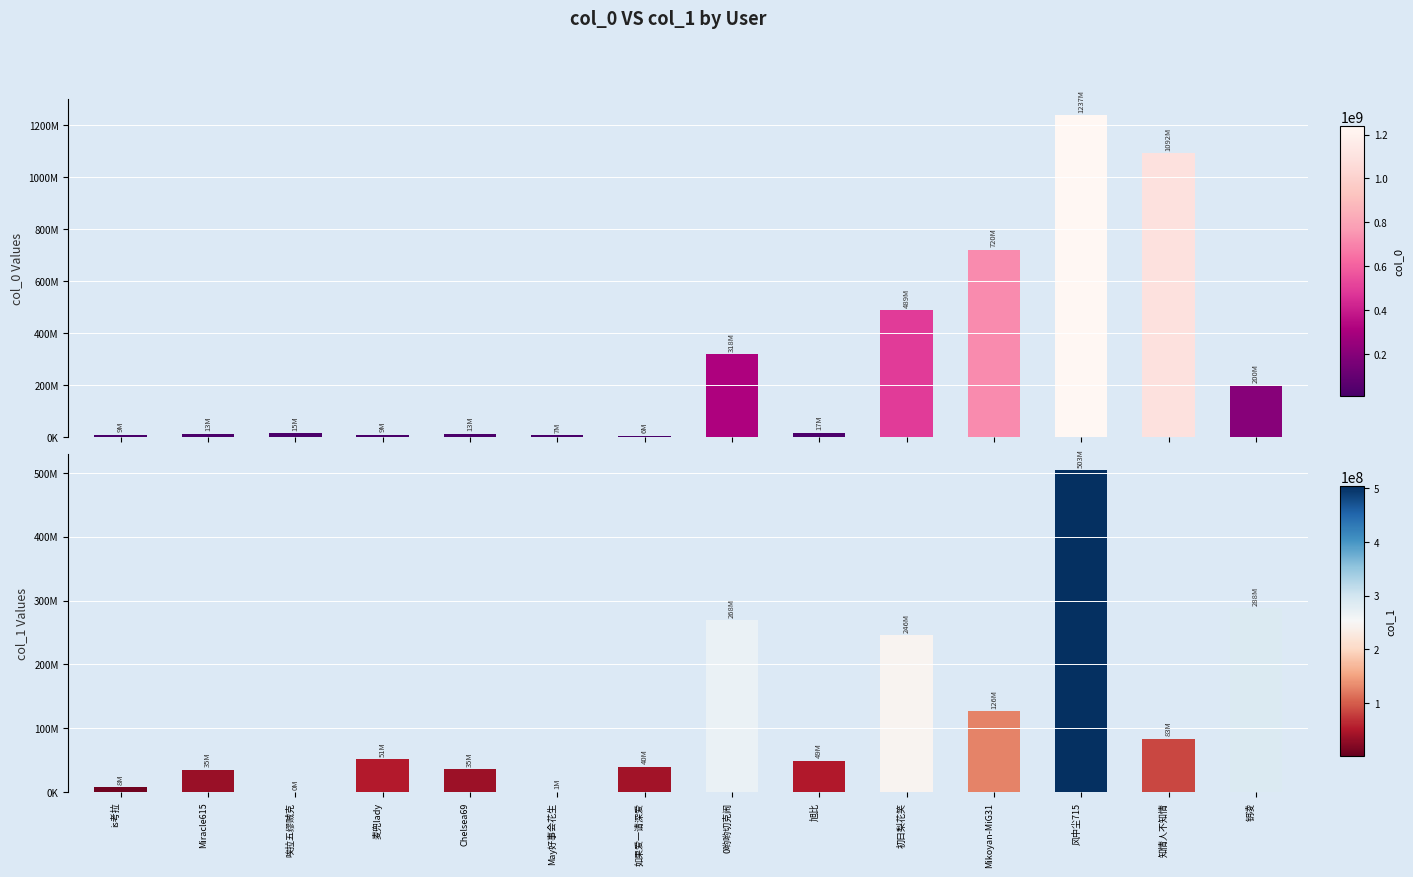

True or false: col_1 has a value of 49677210 at 旭比.

True